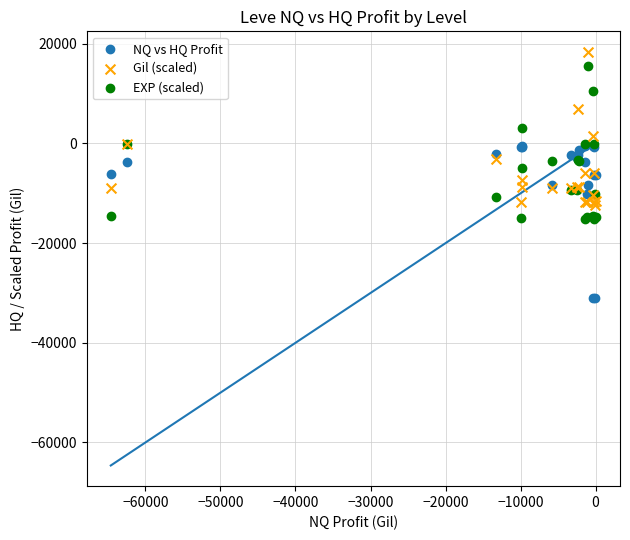

Which series contains the highest Y value?

Gil (scaled)